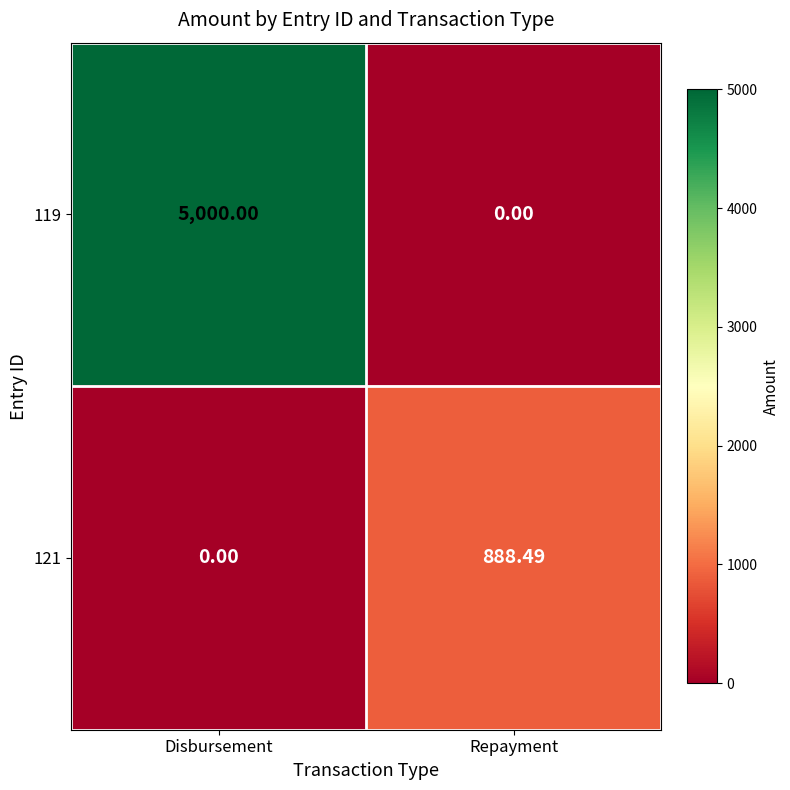

At which category is the sum across all series the highest?

Disbursement